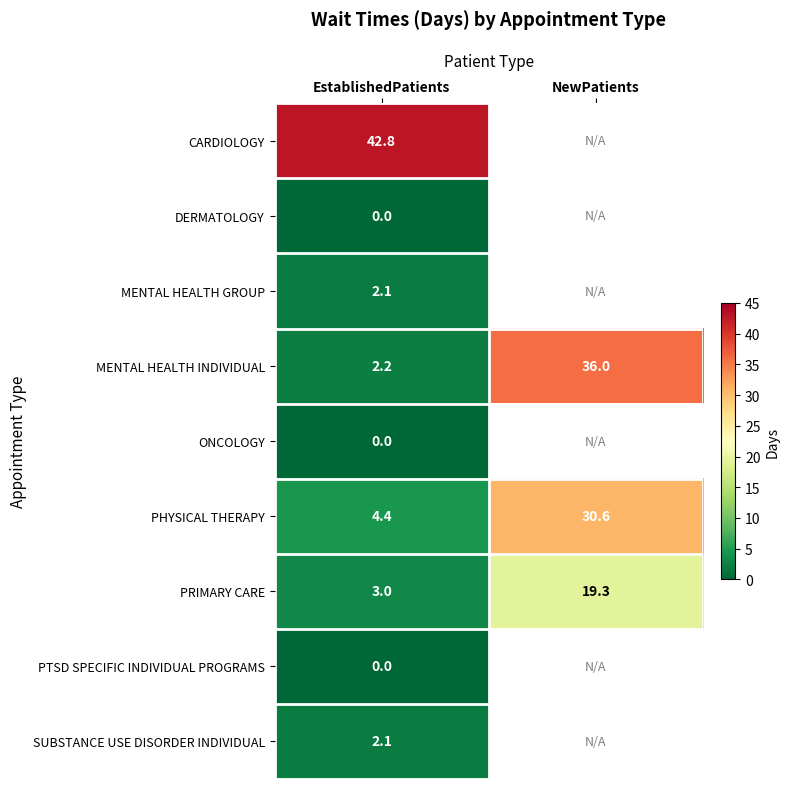

How many data points in PHYSICAL THERAPY are less than 30?

1